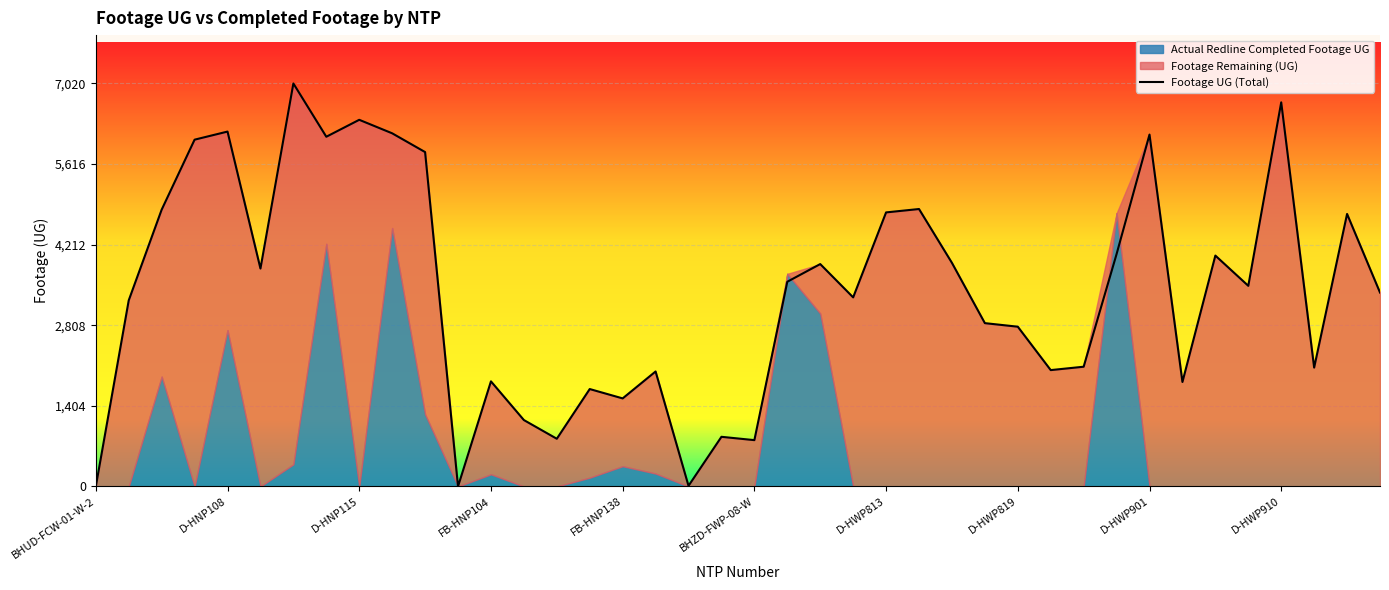

Which label corresponds to the smallest value in the chart?

BHUD-FCW-01-W-2